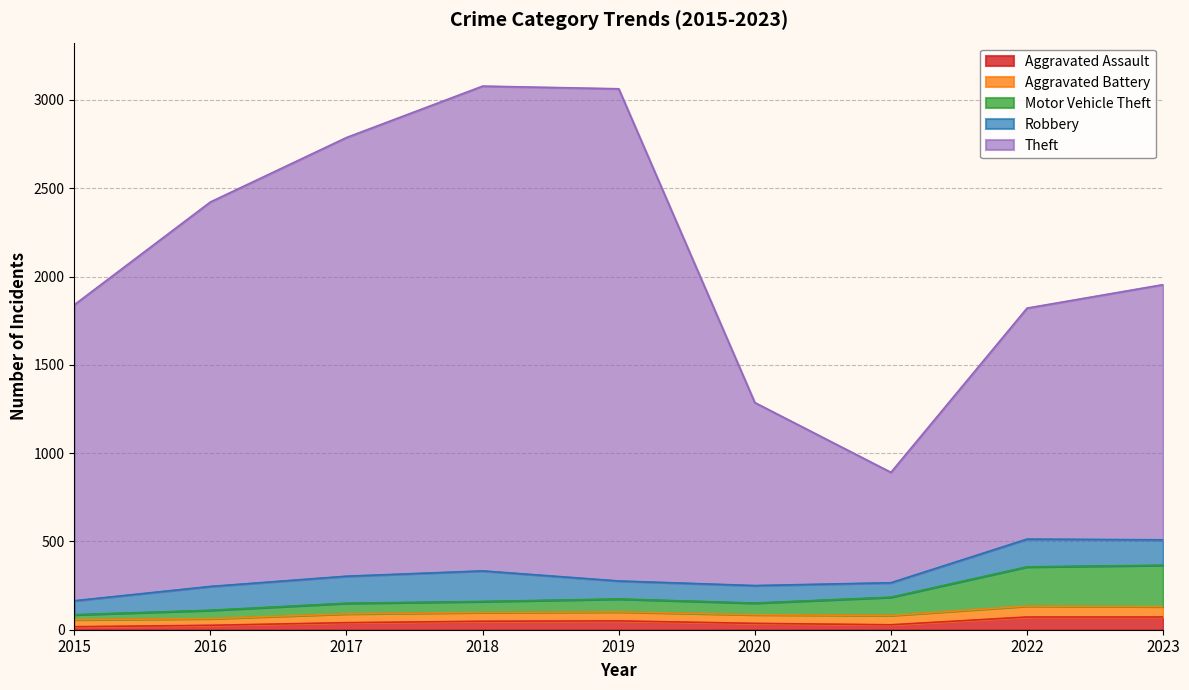

What are all the series names shown in the legend?

Aggravated Assault, Aggravated Battery, Motor Vehicle Theft, Robbery, Theft